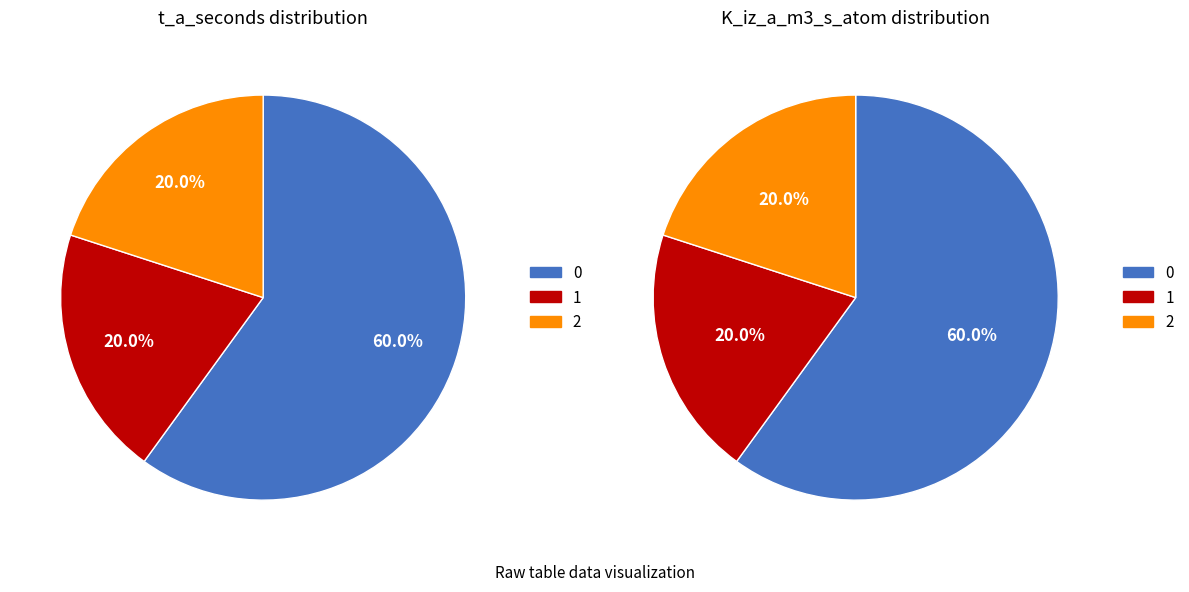

To the nearest percent, what portion does 2 represent?

20%